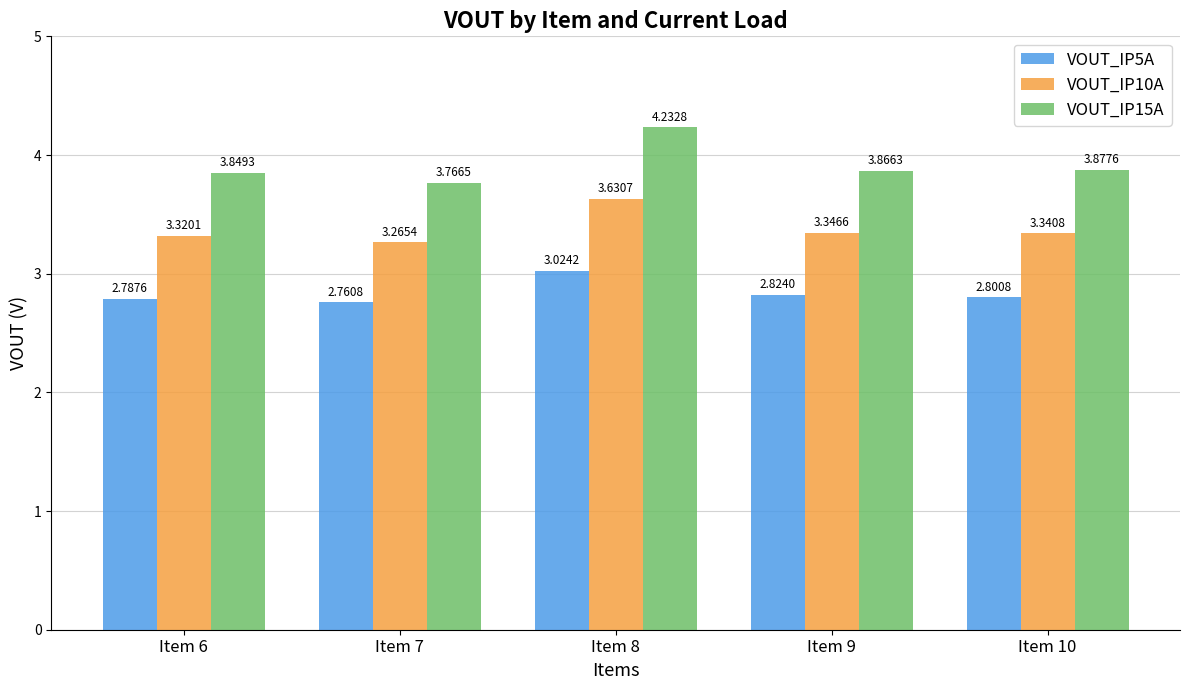

At which category is the sum across all series the highest?

Item 8